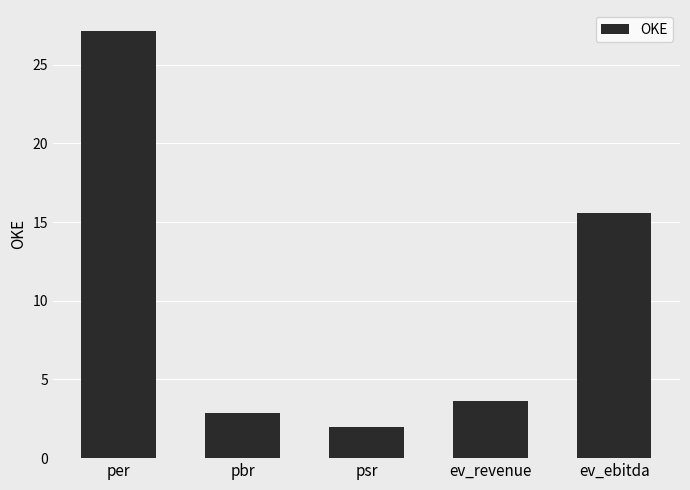

At which category does the chart reach its peak across all series?

per